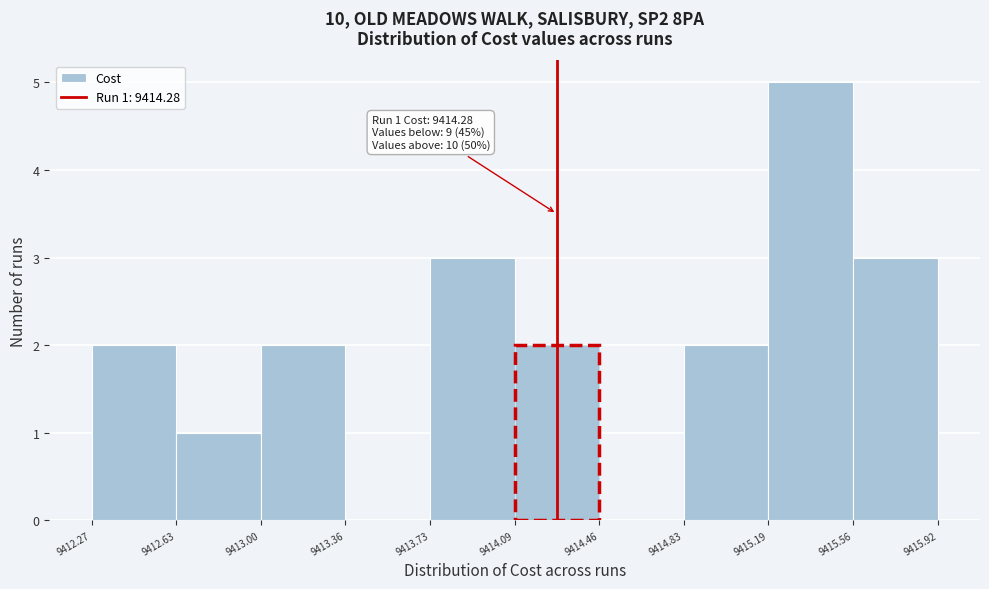

Which range on the x-axis has the tallest bar?

9415.19 to 9415.56